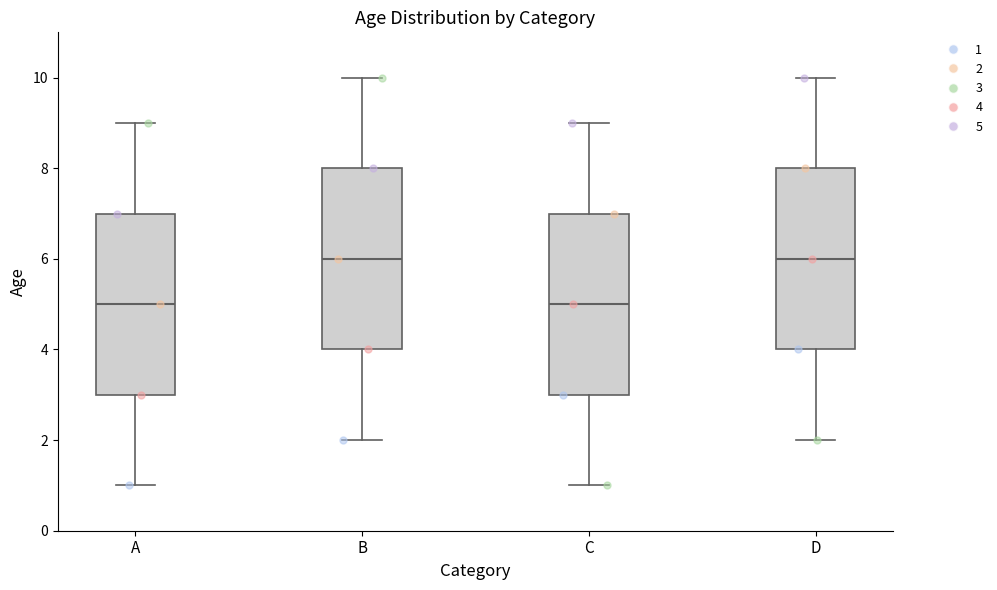

Where does the upper whisker of the box for A end on the y-axis? The values are not printed on the chart, so give them approximately, as read against the axis.

9